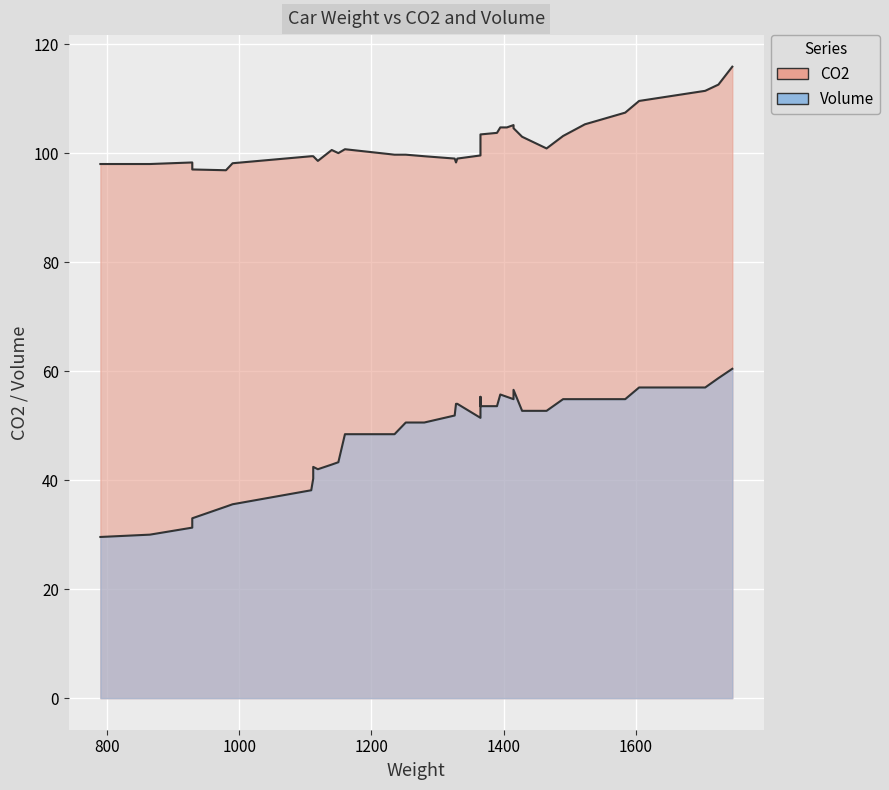

True or false: CO2 and Volume intersect in this chart.

False